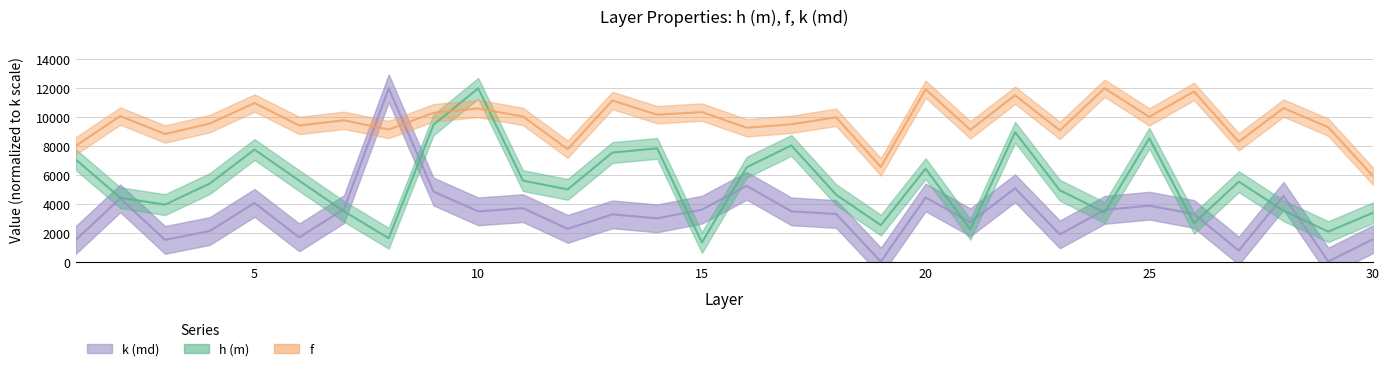

What is the lowest value of the k (md) series?

21.0